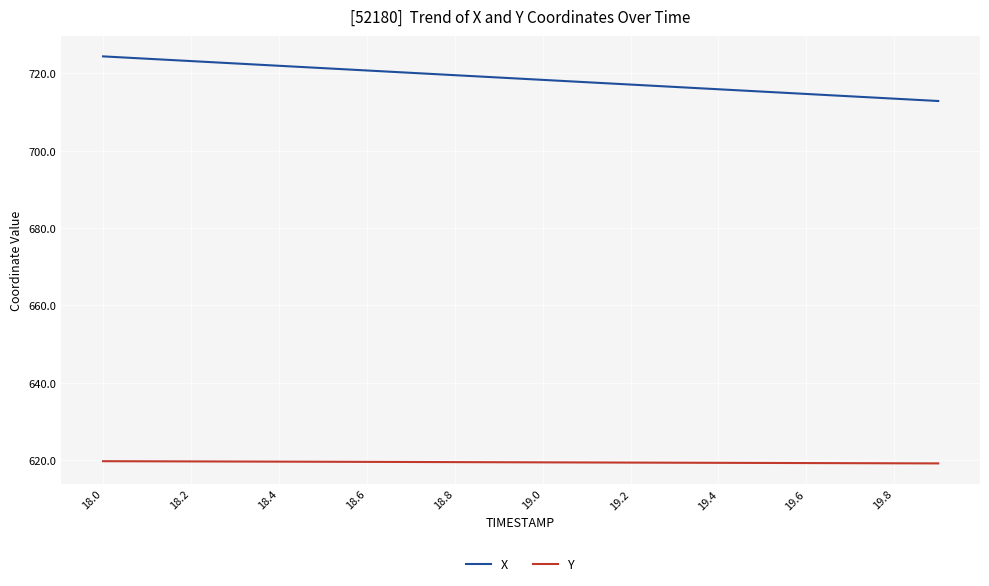

True or false: Y and X cross at least once.

False